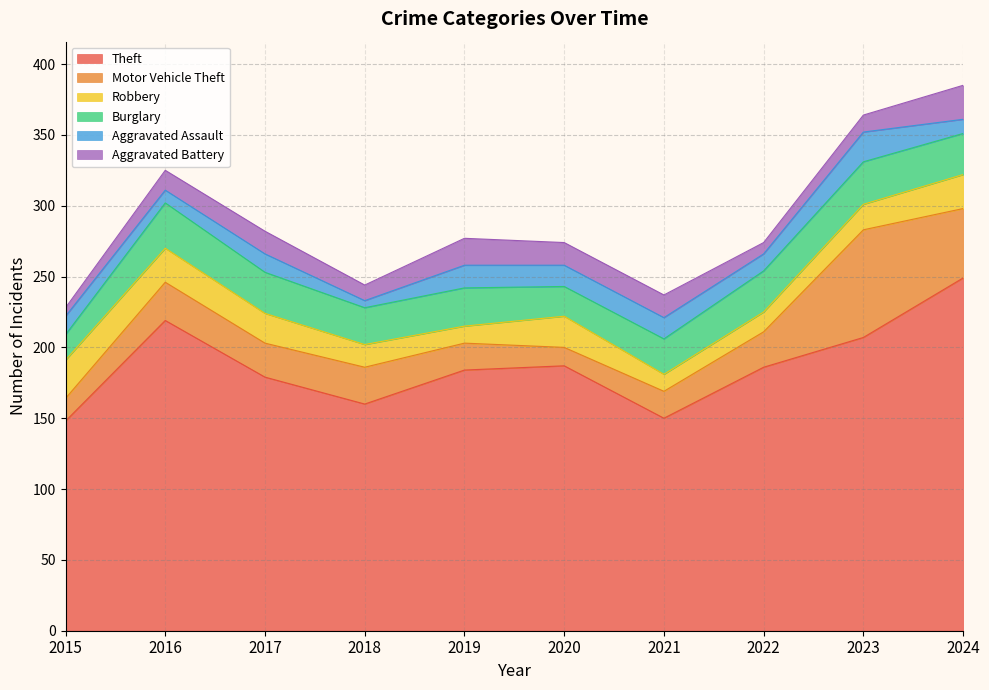

Which series has the largest total across all categories?

Theft